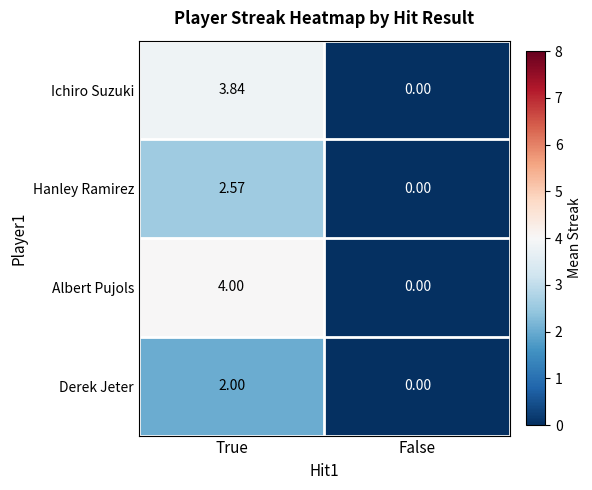

List the series in order of their peak value, highest first.

Albert Pujols, Ichiro Suzuki, Hanley Ramirez, Derek Jeter